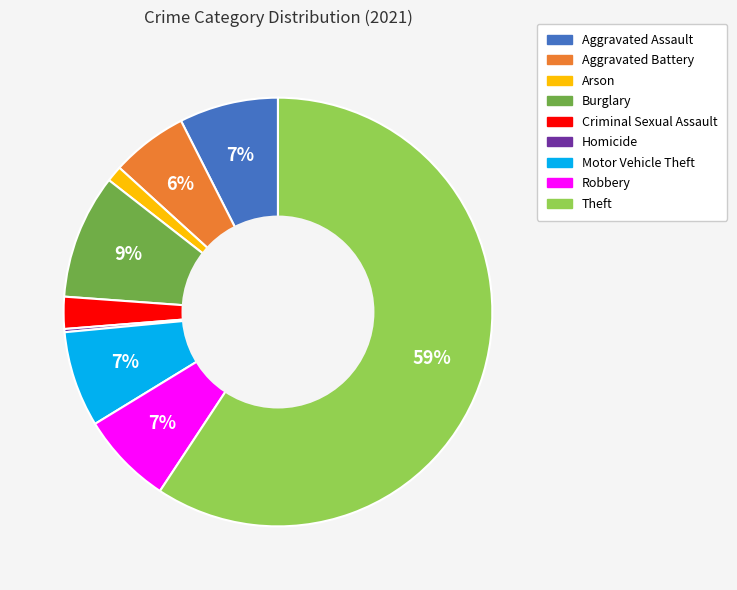

Is there a majority slice in this chart?

Yes